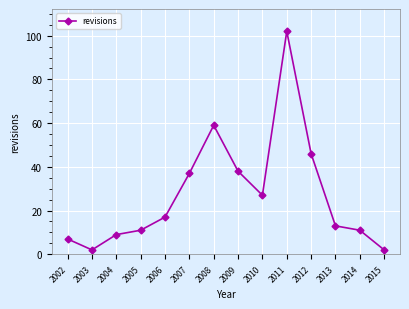

What is the value of the 12th point from the left?

13